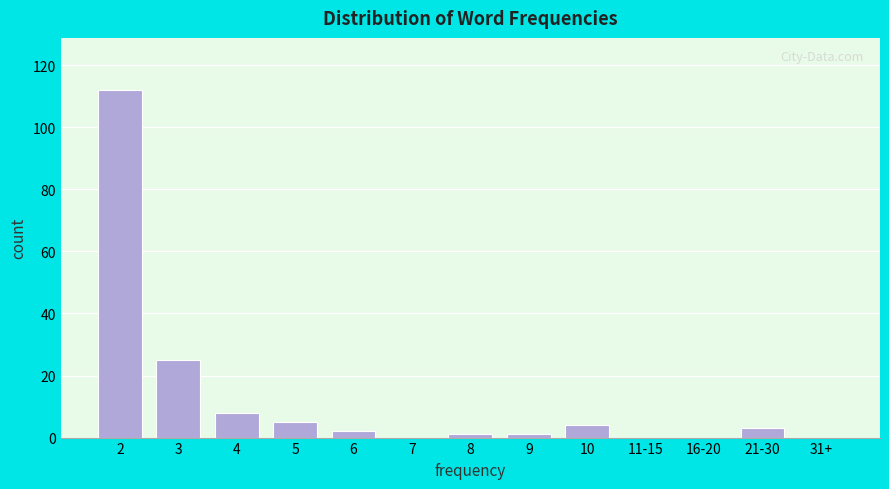

Reading left to right, list all the values displayed in this chart.

2=112	3=25	4=8	5=5	6=2	7=0	8=1	9=1	10=4	11-15=0	16-20=0	21-30=3	31+=0